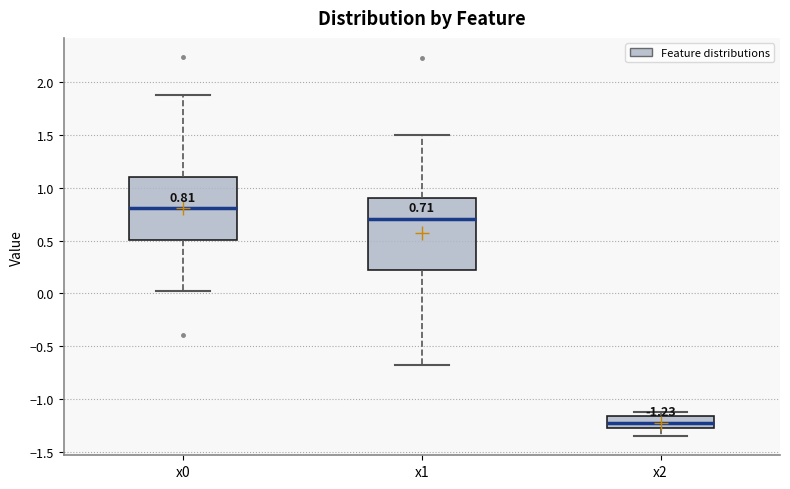

Which box is the tallest, from its lower edge to its upper edge?

x1